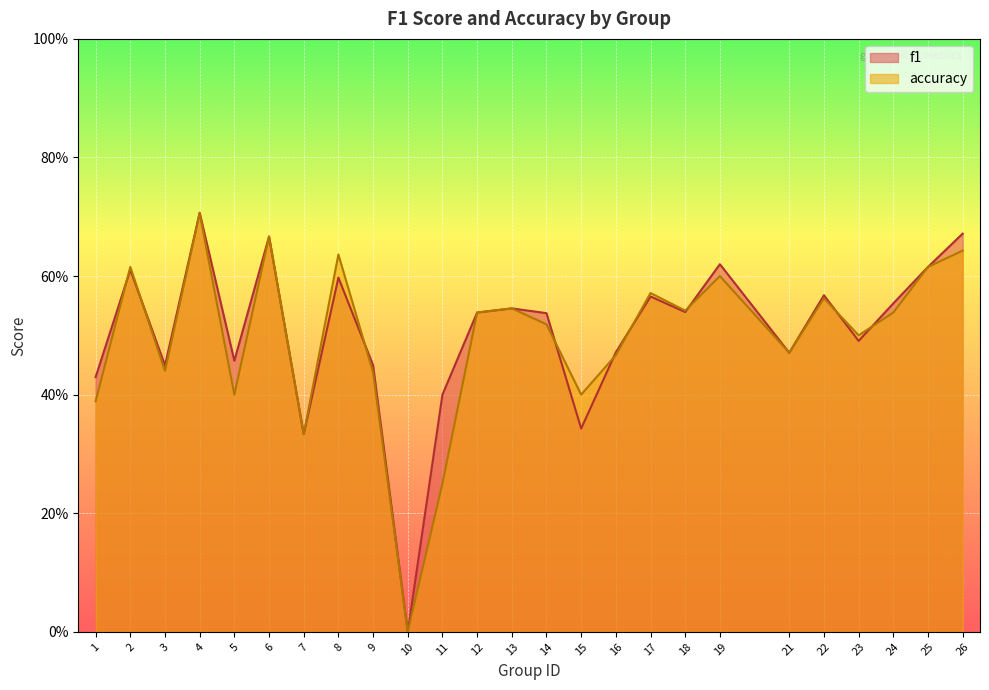

True or false: f1 and accuracy intersect in this chart.

True